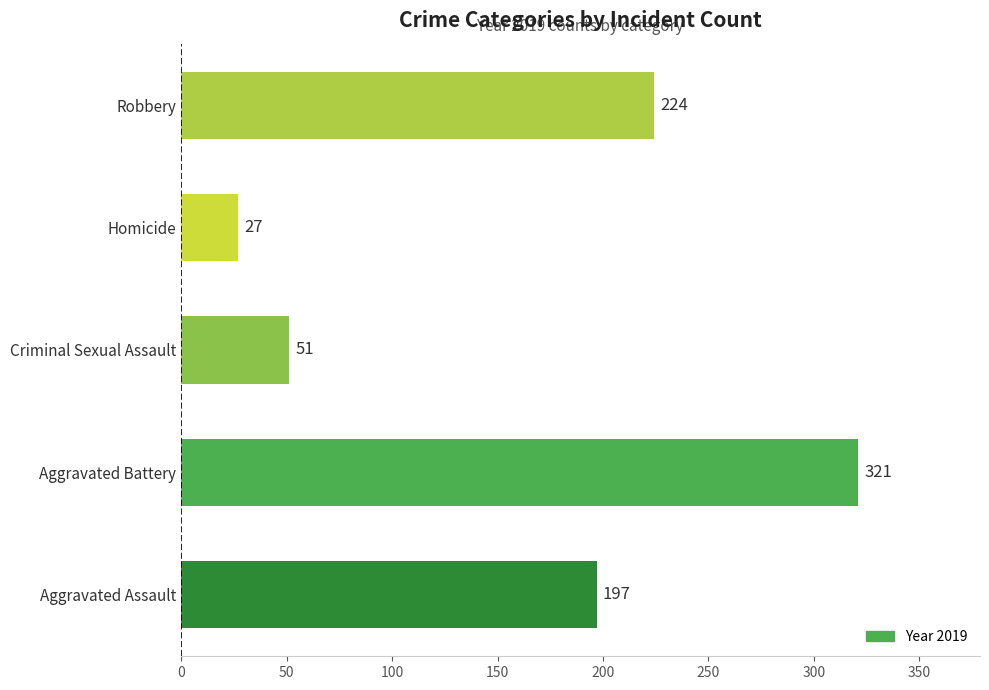

Is it true that the value at Aggravated Assault is 71?

False